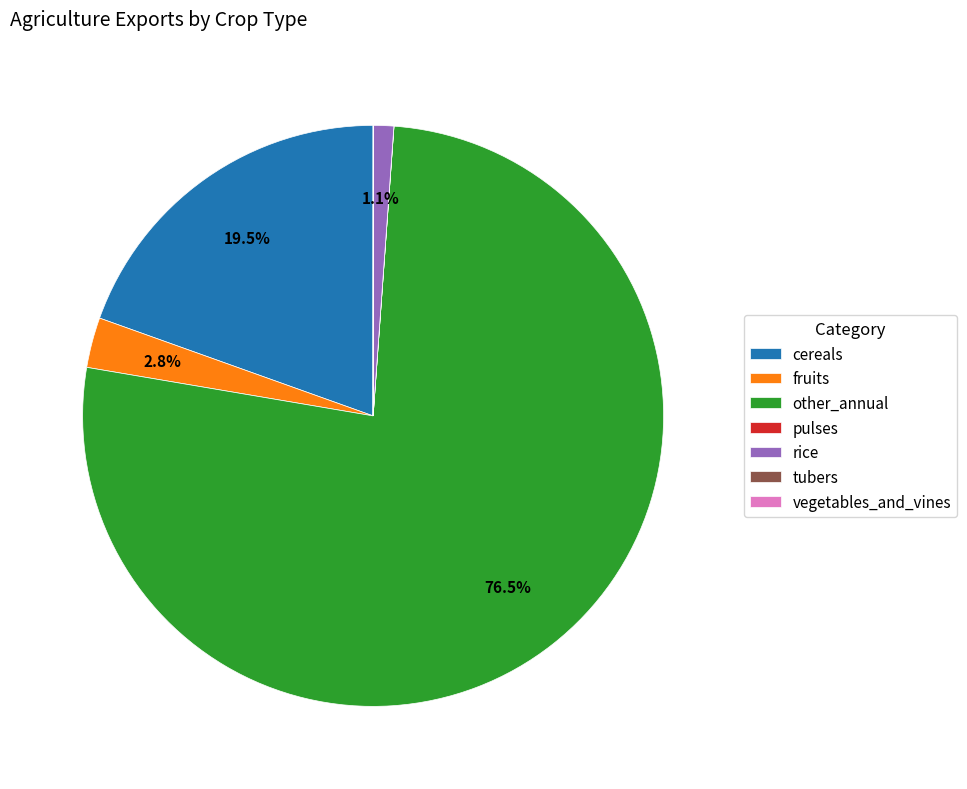

Which category has the biggest portion of the pie?

other_annual